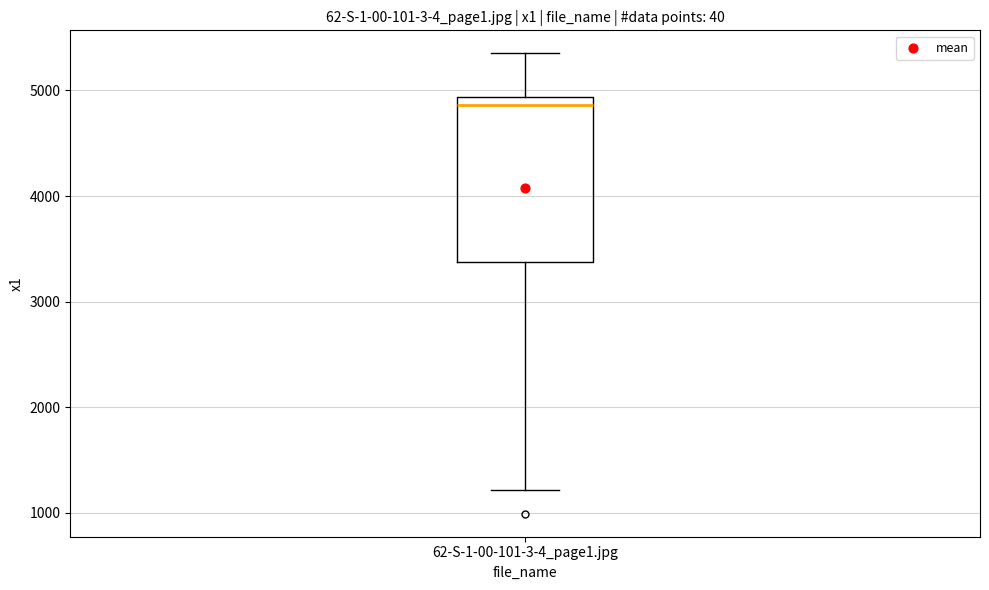

Where does the lower whisker of the box for 62-S-1-00-101-3-4_page1.jpg end on the y-axis? The values are not printed on the chart, so give them approximately, as read against the axis.

1200